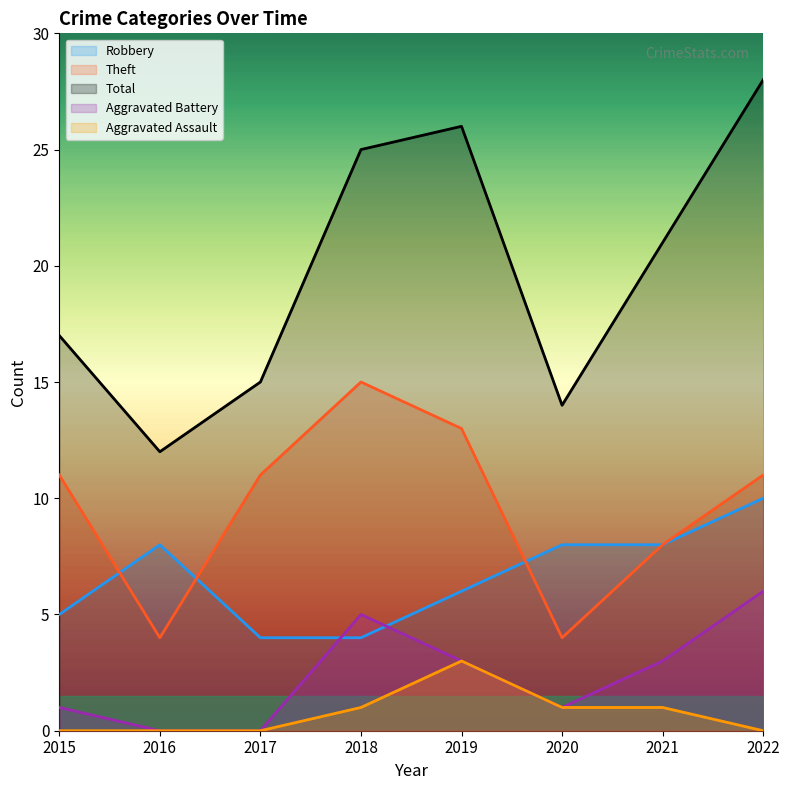

Is the value of Theft at 2021 greater than the value of Robbery at 2016?

No